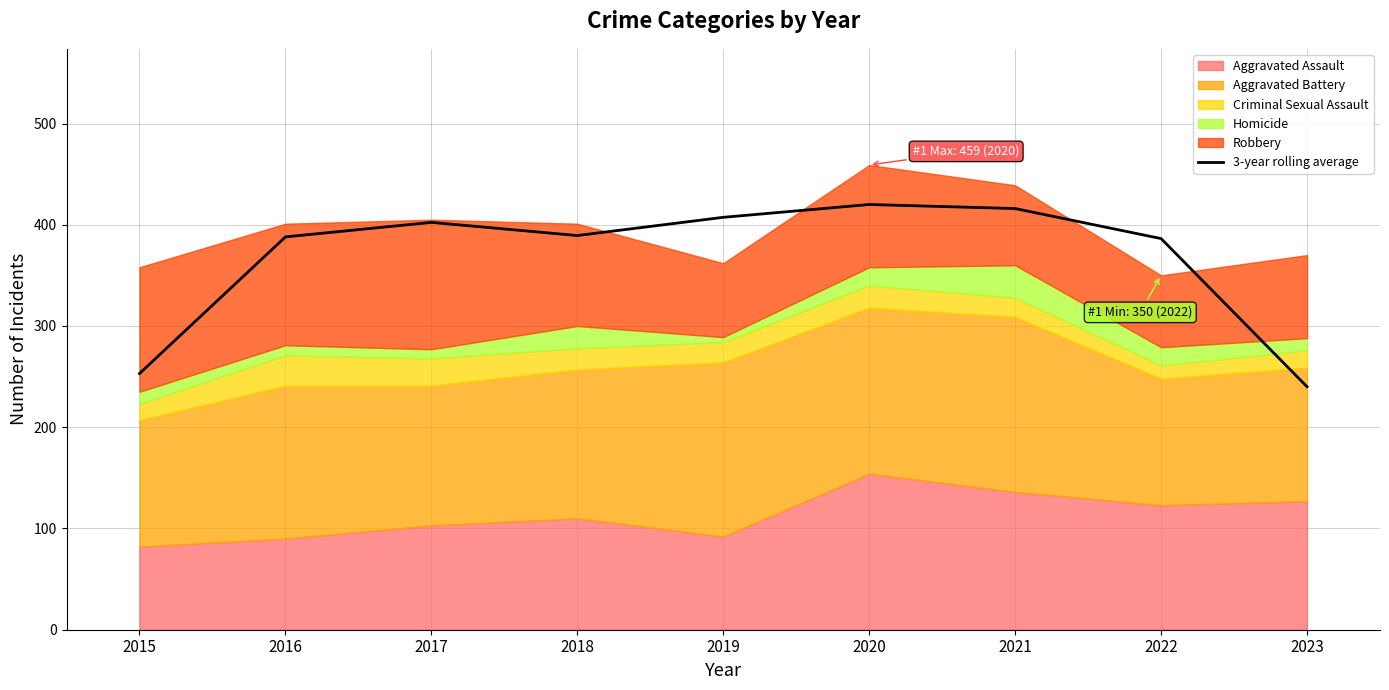

What value does the data have at 2020?

420.0